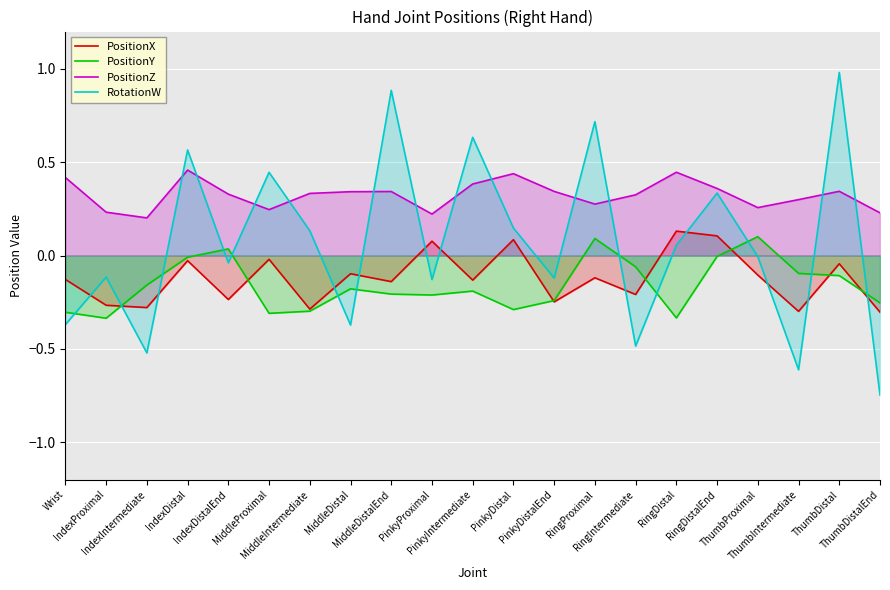

What position from the right is Wrist?

21